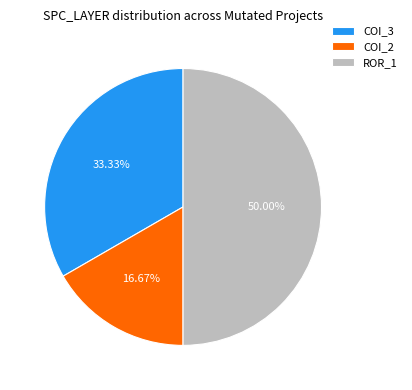

Rank the categories by value from lowest to highest.

COI_2, COI_3, ROR_1